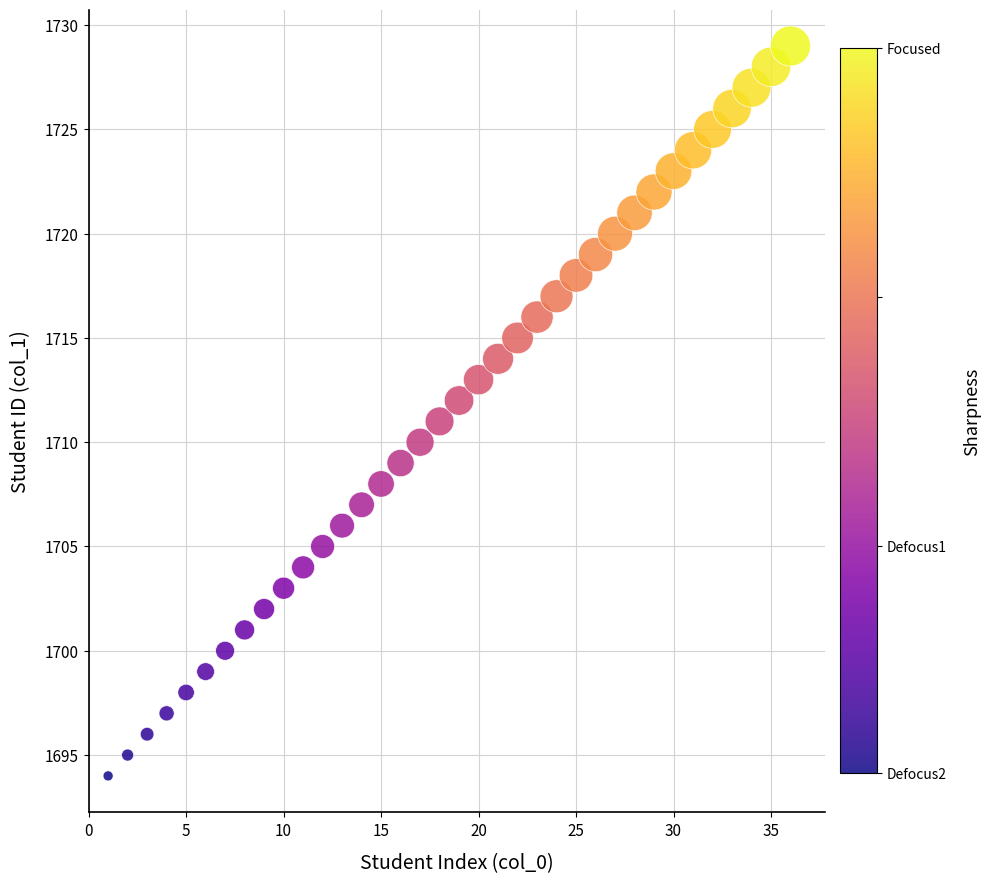

What is the range of Y values (max minus min)?

35